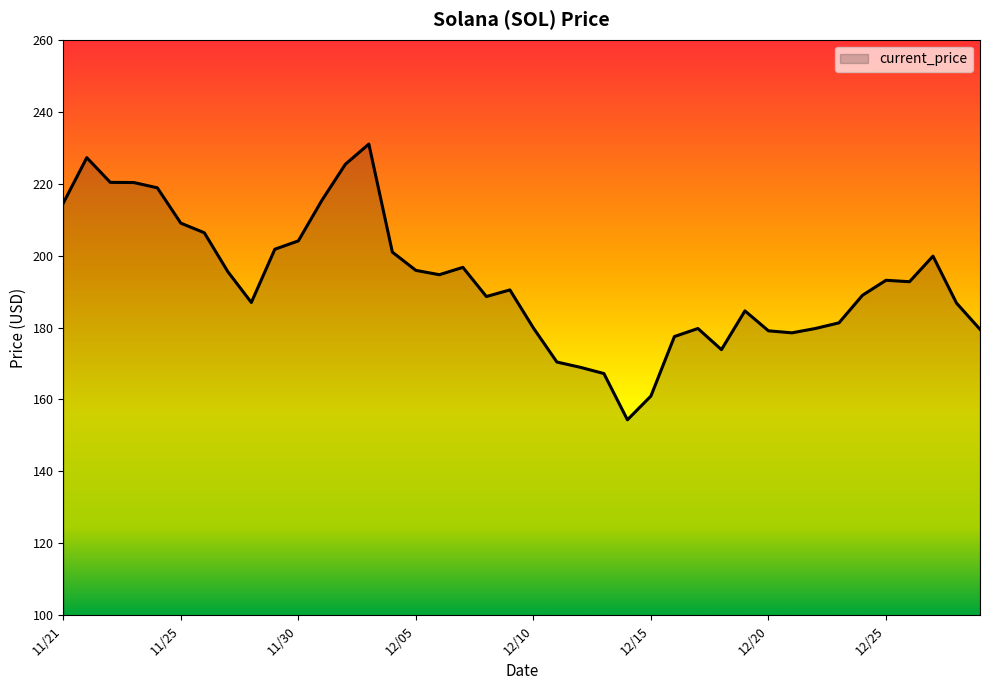

What is the difference between the maximum and minimum values?

76.7